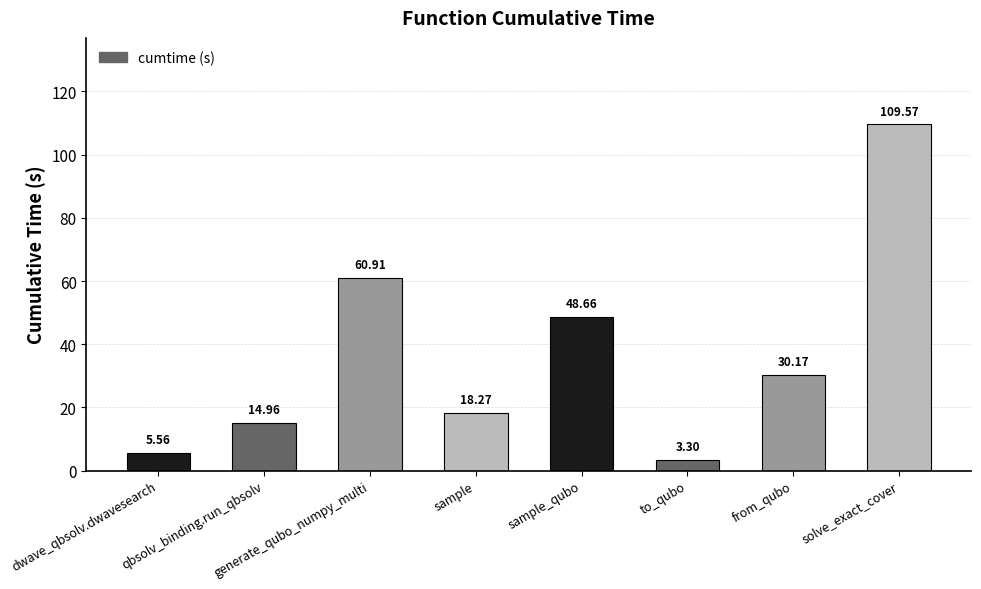

How many values are below 30?

4